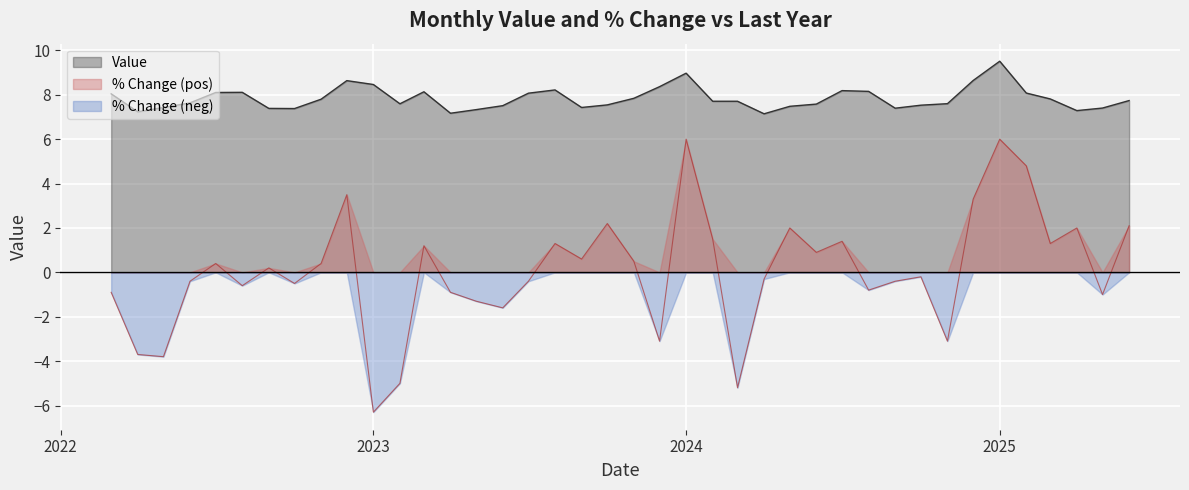

How many lines are shown in the chart?

3